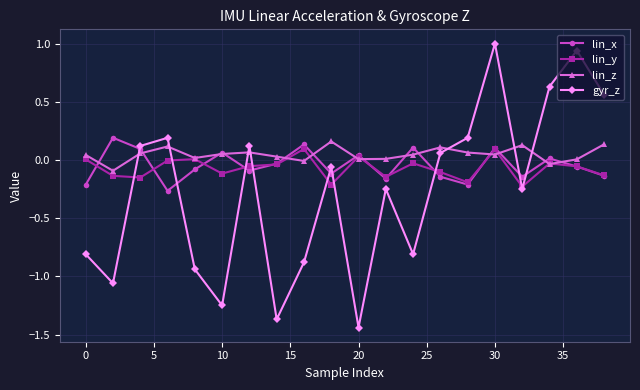

How many interior local valleys does the gyr_z series have?

6